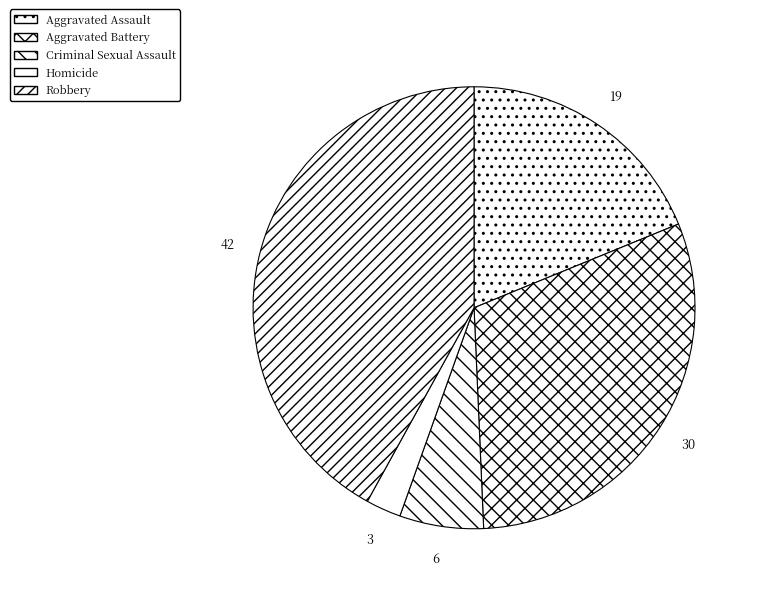

Which slice is the largest?

Robbery